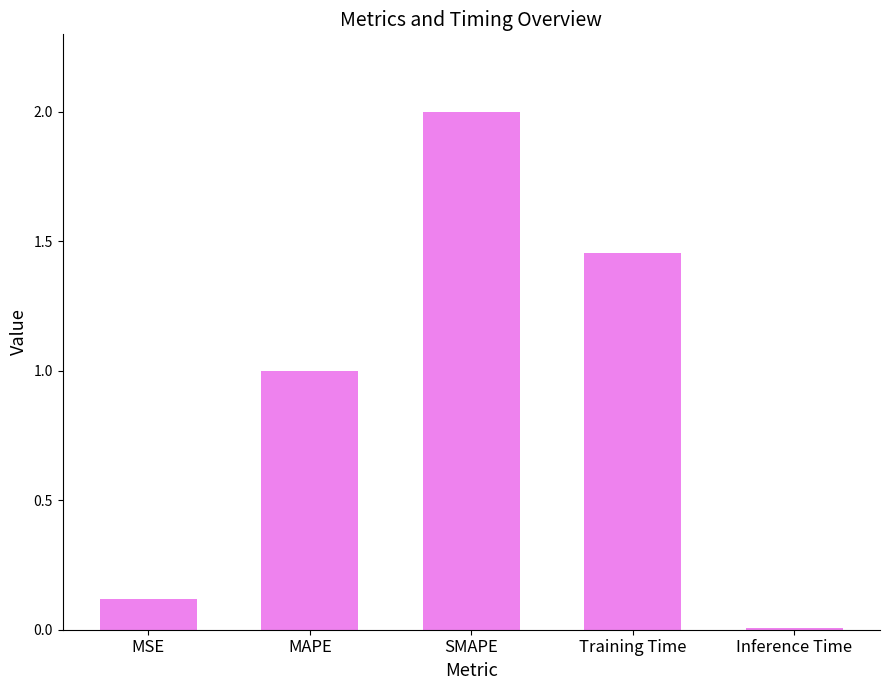

What is the difference between the maximum and minimum values?

2.0